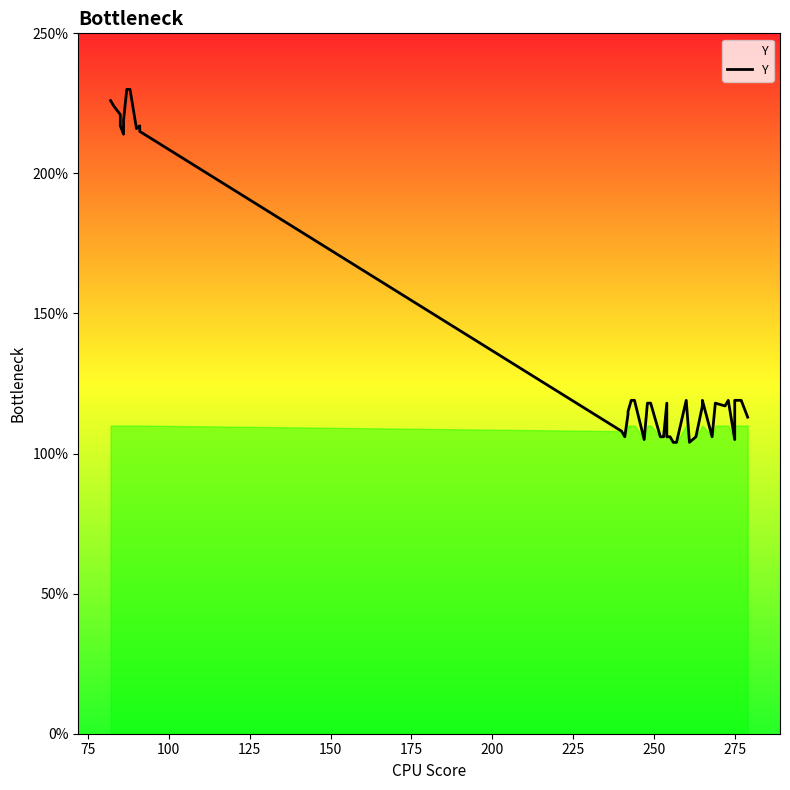

How many lines are shown in the chart?

1